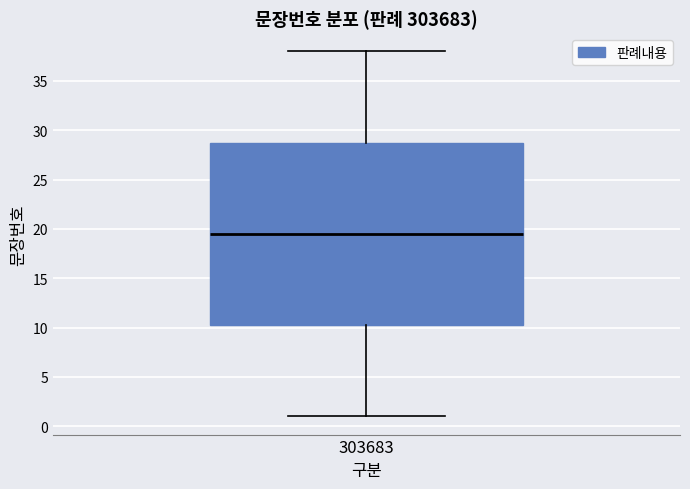

Transcribe this box plot: give where the median line is, the range the box spans, and where the two whiskers end, as read against the y-axis. The values are not printed on the chart, so give them approximately, as read against the axis.

median 19.5, box 10.5 to 29.0, whiskers 1.0 to 38.0